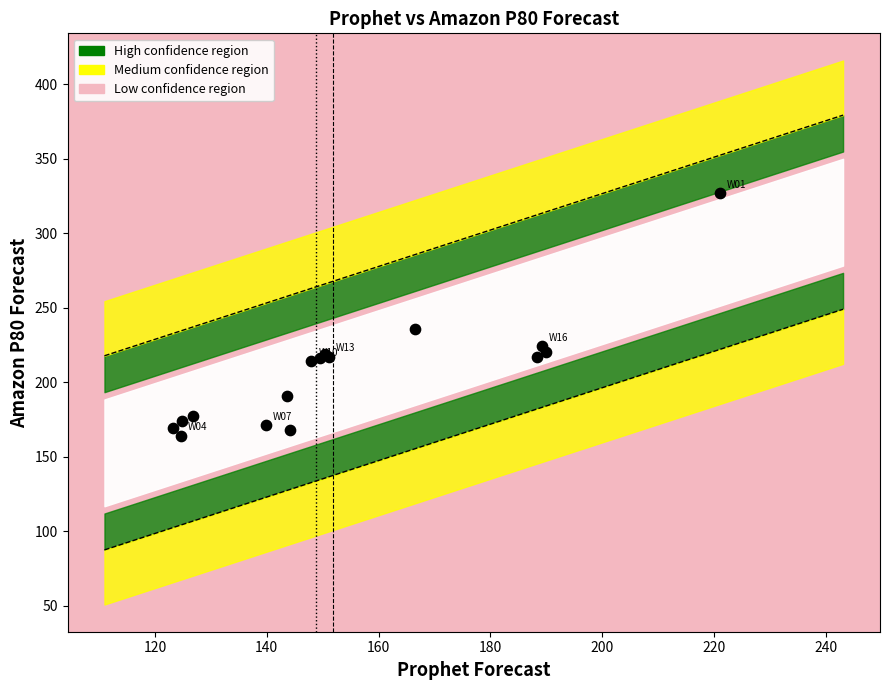

What Y value in the scatter plot is closest to 245?

236